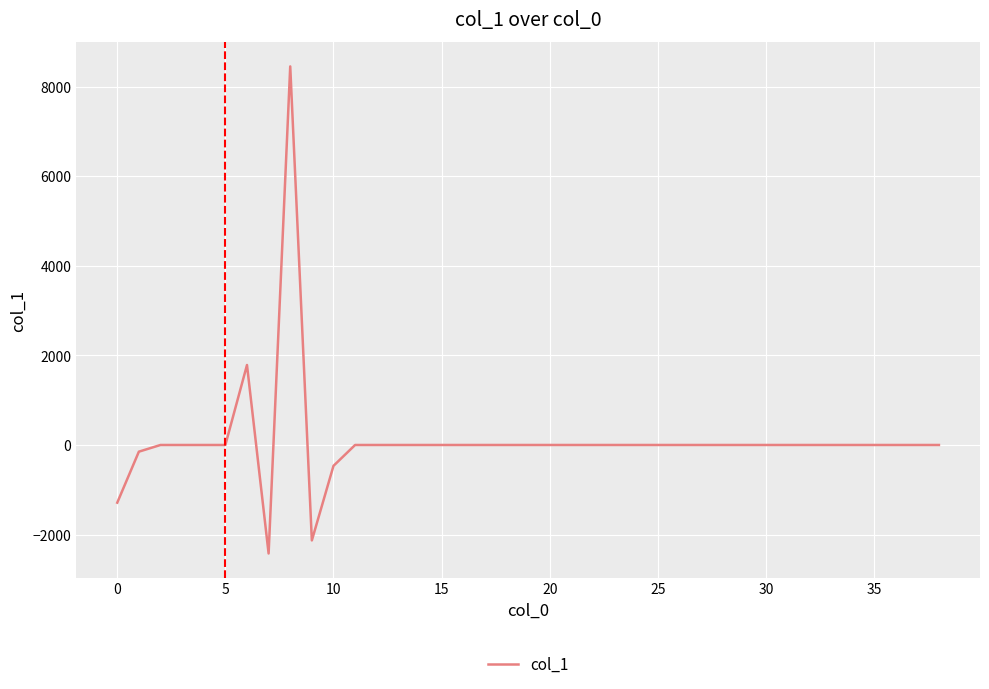

What is the difference between the maximum and minimum values?

10880.3